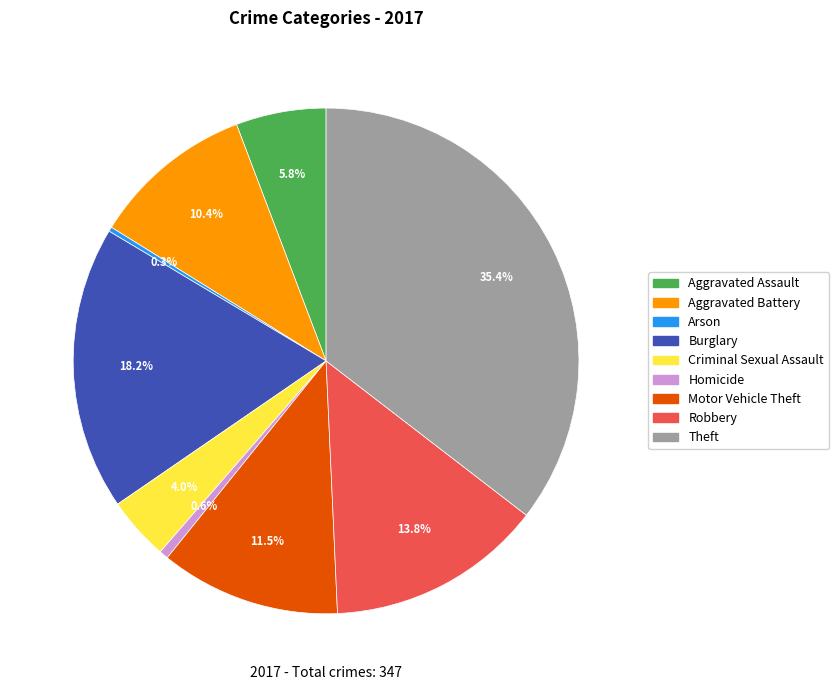

What is the largest slice in the pie chart?

Theft